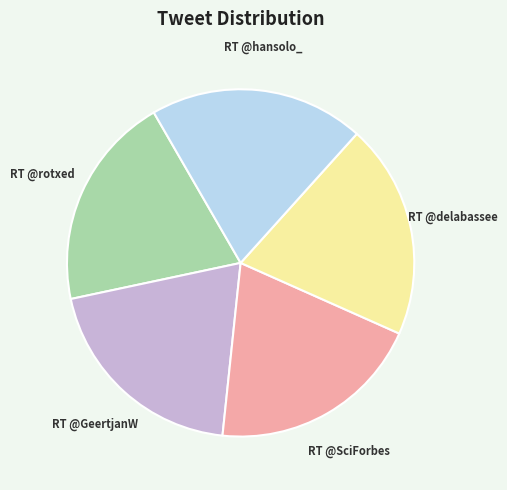

What is the ratio of the value at RT @rotxed to the value at RT @delabassee?

1.0